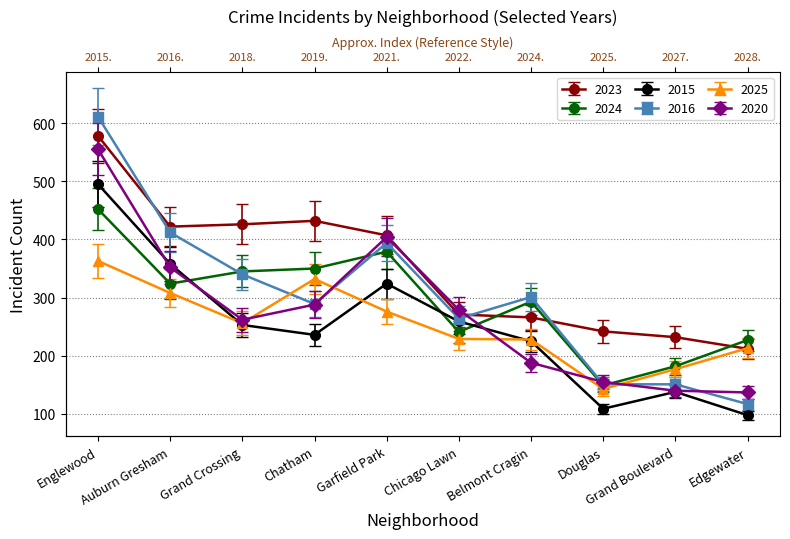

What is the label of the 2nd point from the right?

Grand Boulevard